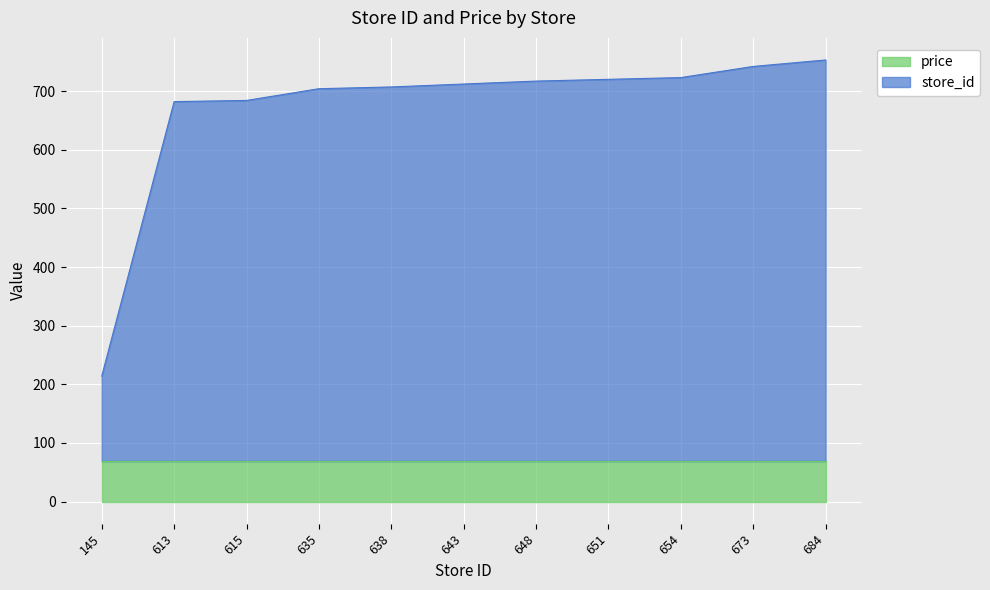

The value at 635 is 1114. True or false?

False